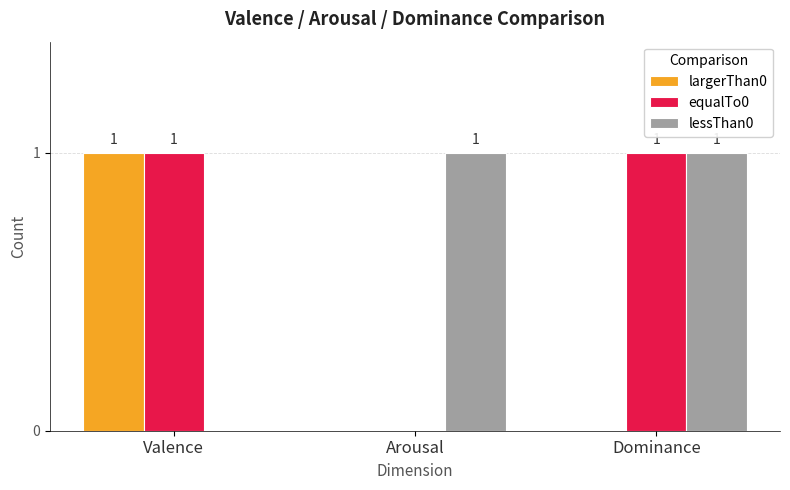

The largerThan0 series shows 2 at Valence. True or false?

False